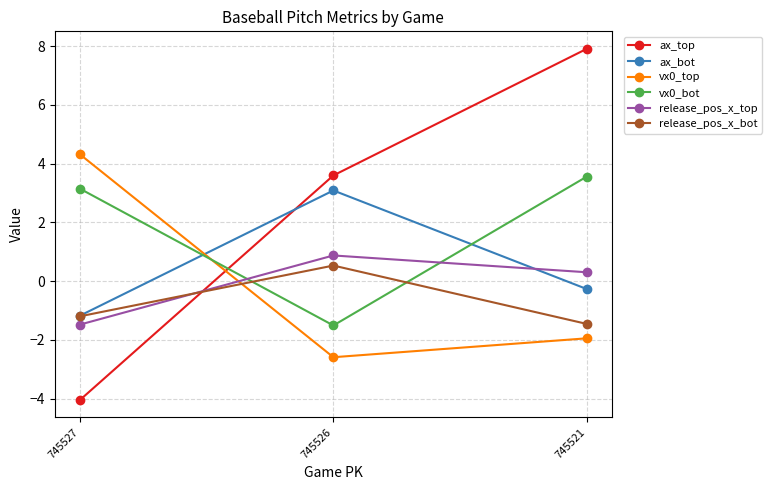

At which category does the chart reach its peak across all series?

745521